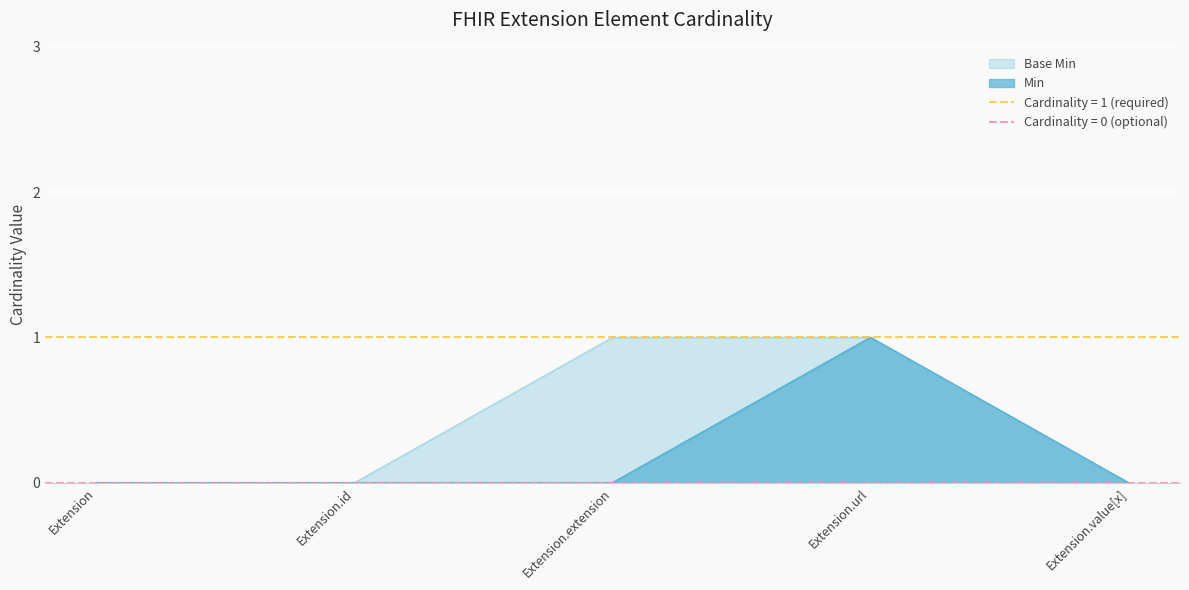

How many positive values does the Base Min series have?

2